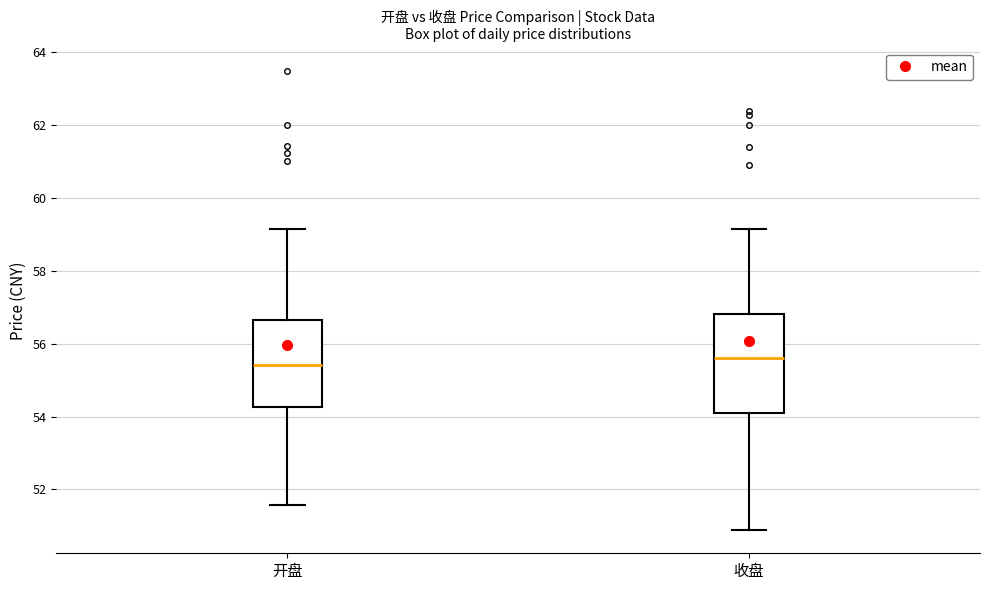

Where does the median line of the box for 开盘 sit on the y-axis? The values are not printed on the chart, so give them approximately, as read against the axis.

55.4